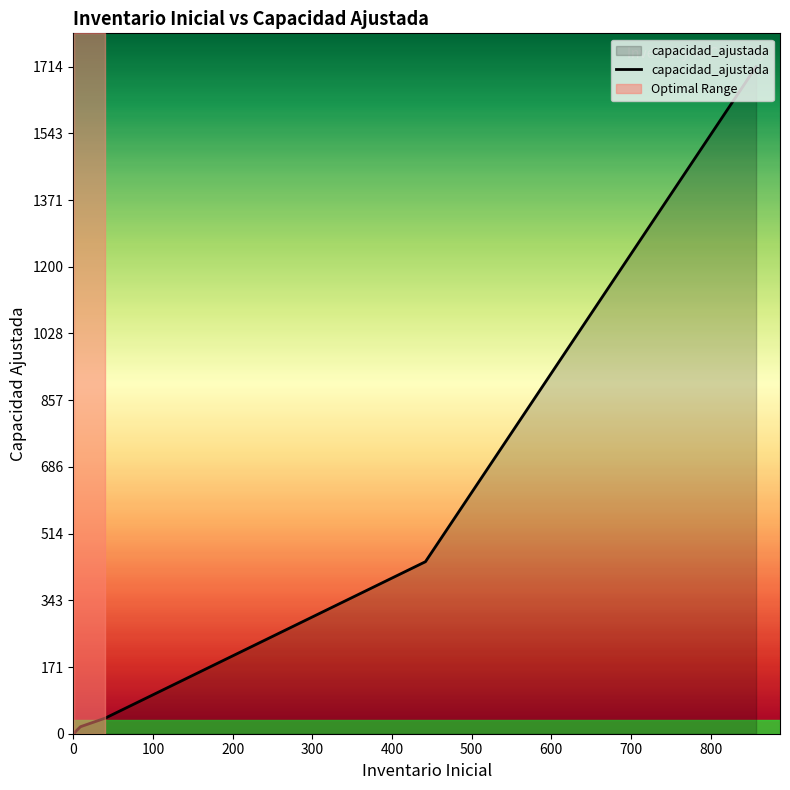

Which has a higher value, 29 or 12?

29